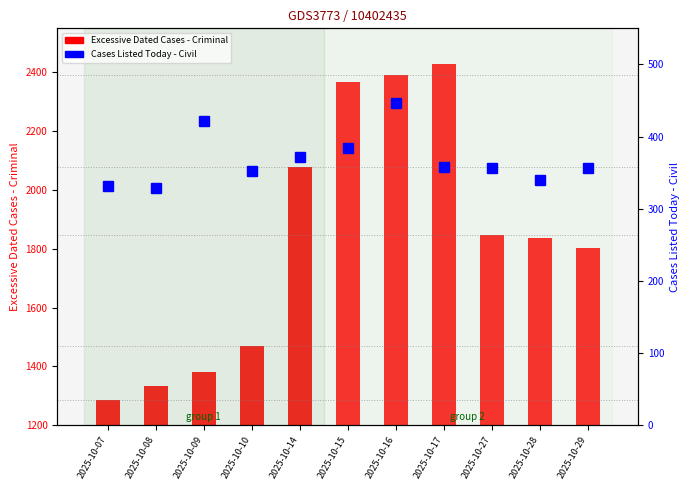

At which category is the sum across all series the highest?

2025-10-16